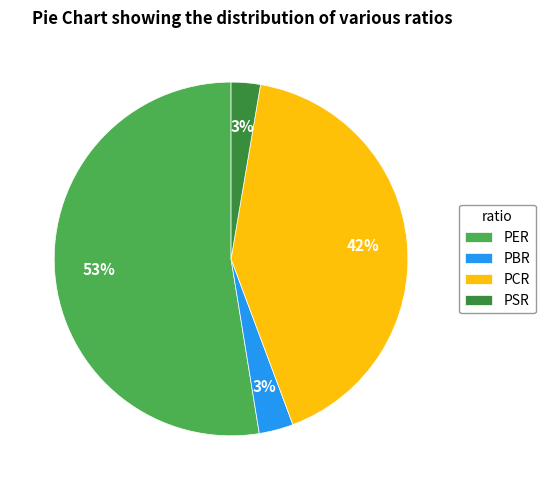

To the nearest percent, what is the average slice percentage?

25%